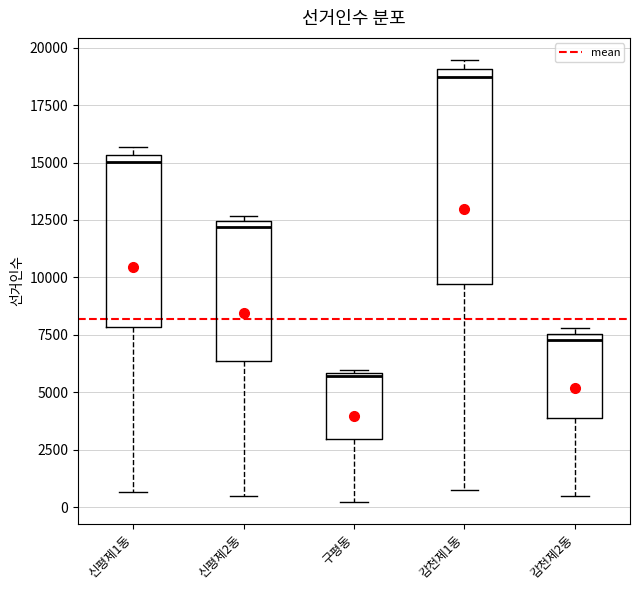

Which box is the tallest, from its lower edge to its upper edge?

감천제1동